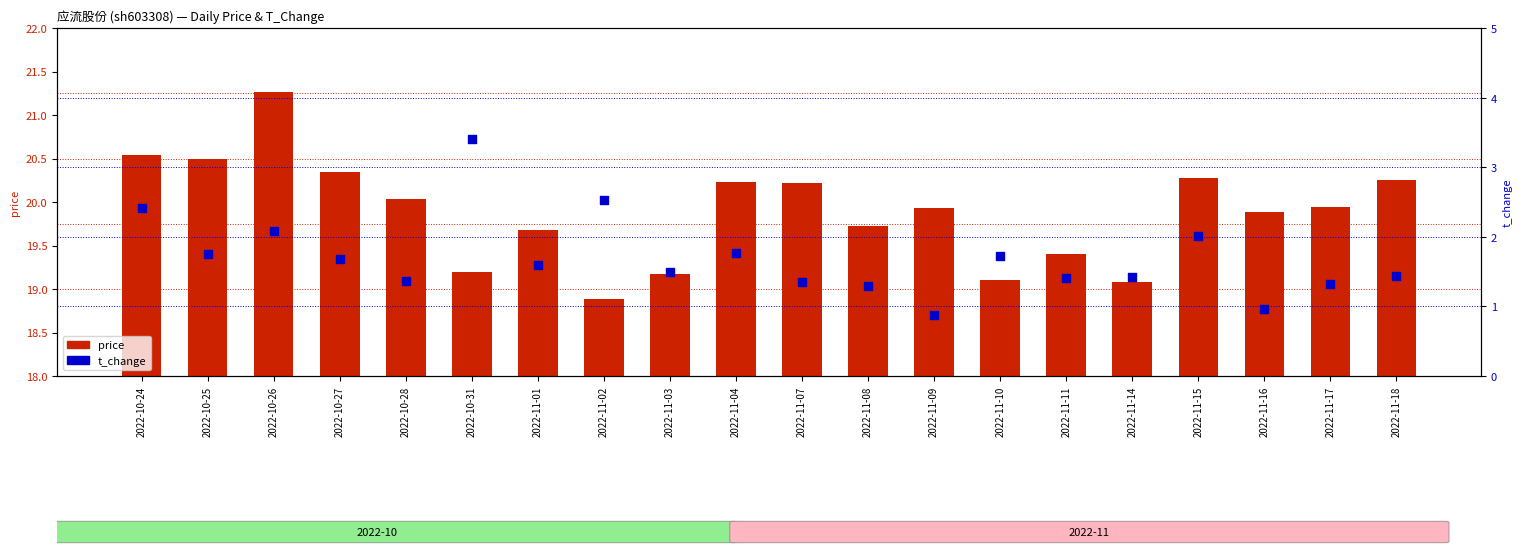

What are all the series names shown in the legend?

price, t_change